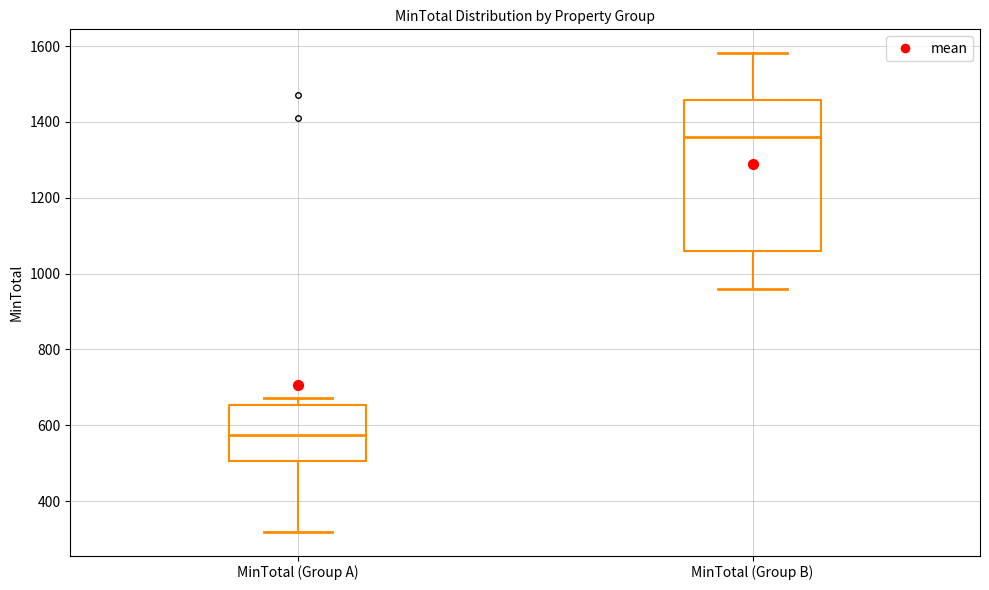

Which box's median line is the lowest?

MinTotal (Group A)